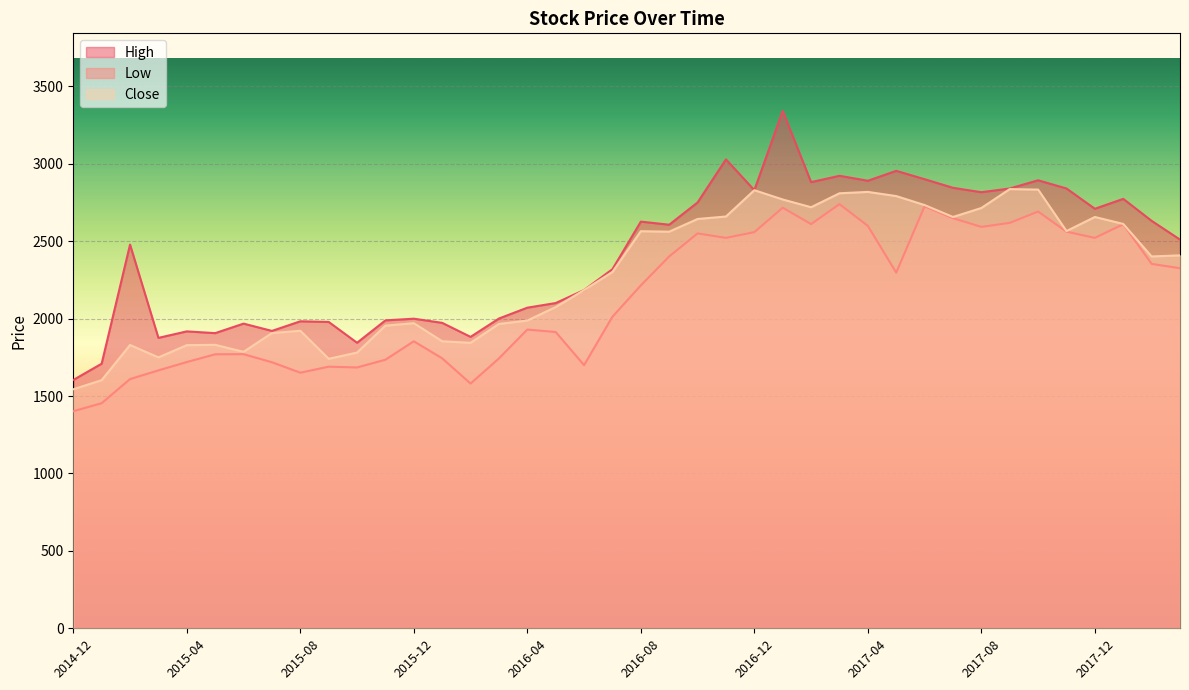

Where is the first local maximum for Low?

2015-06